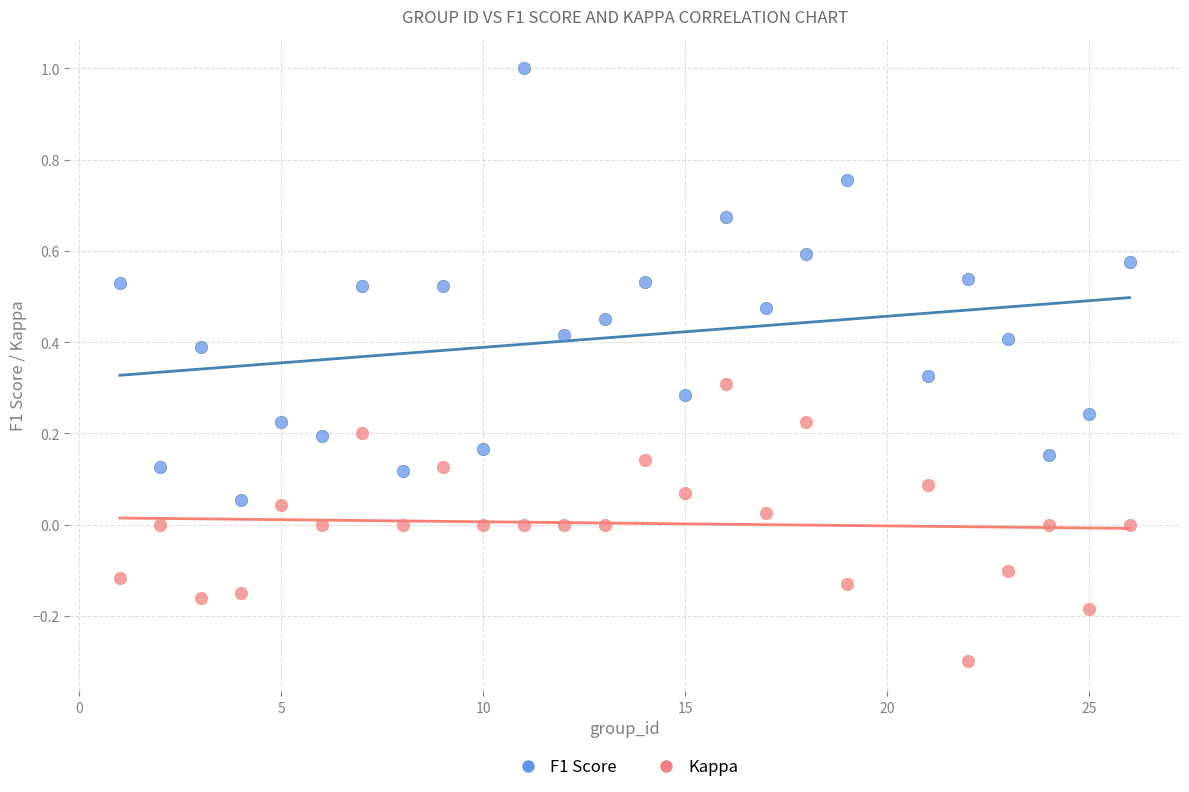

Which series reaches the minimum Y coordinate?

Kappa